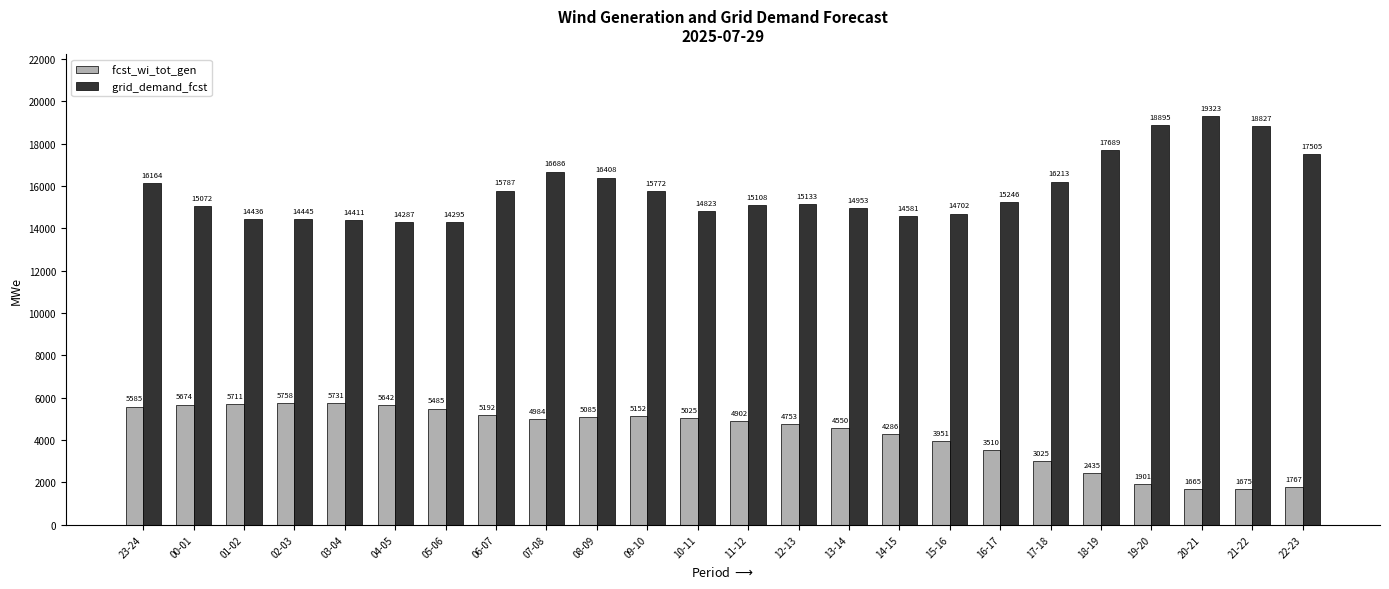

How many bars are there in total?

48